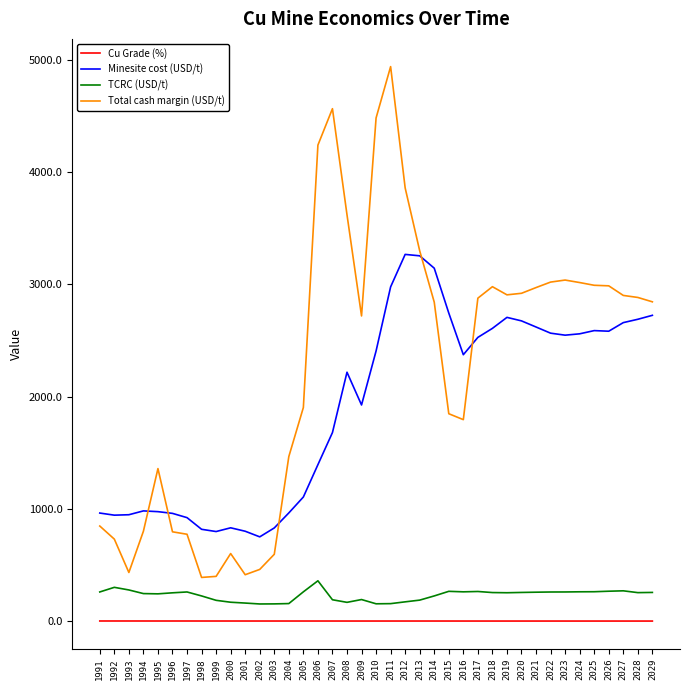

Rank the series by their maximum value, from highest to lowest.

Total cash margin (USD/t), Minesite cost (USD/t), TCRC (USD/t), Cu Grade (%)